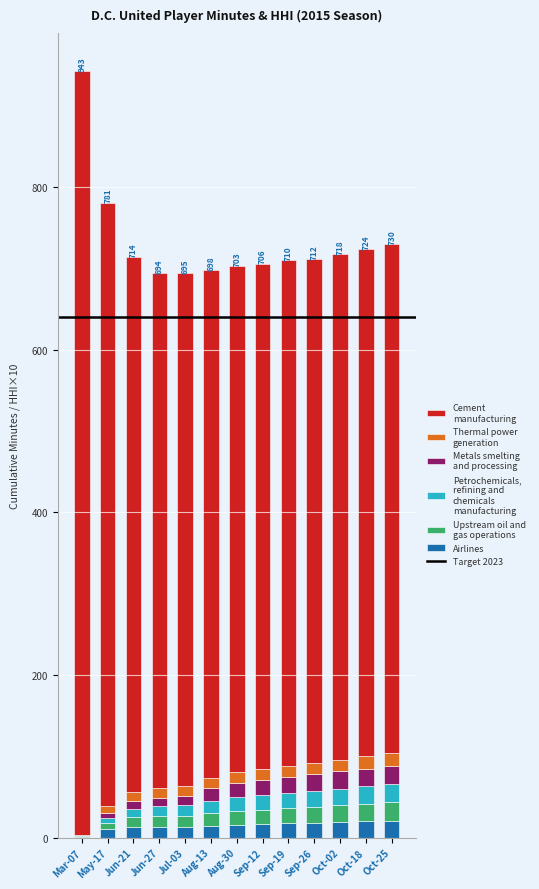

At which category is the sum across all series the highest?

Mar-07